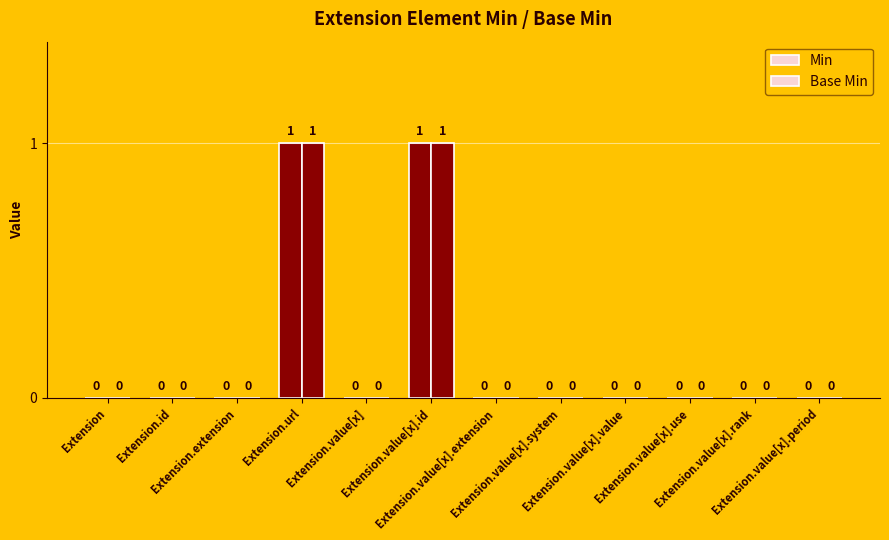

What is the label of the 9th bar from the left?

Extension.value[x].value